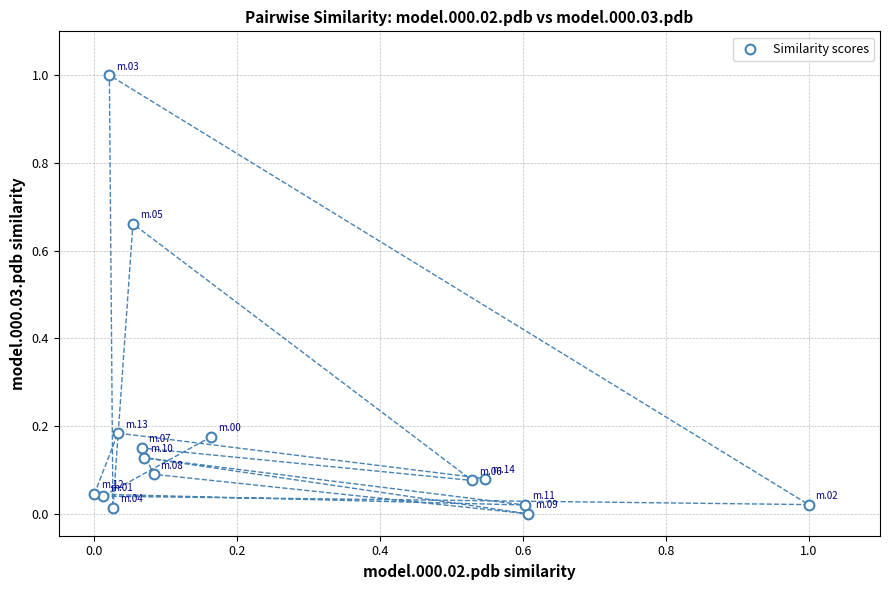

What is the range of Y values (max minus min)?

1.0